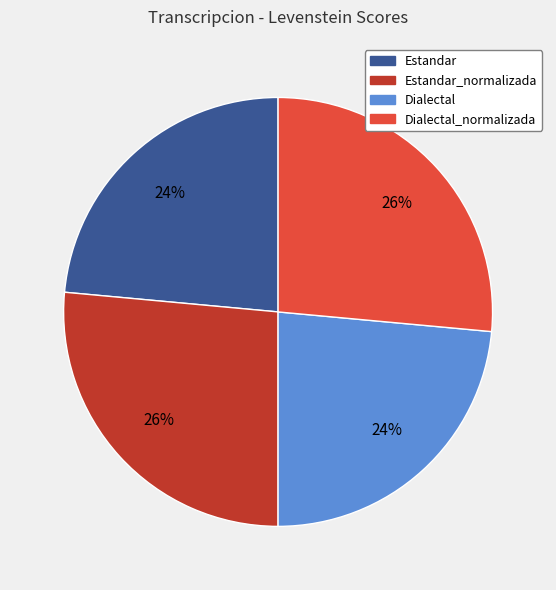

Is there a majority slice in this chart?

No